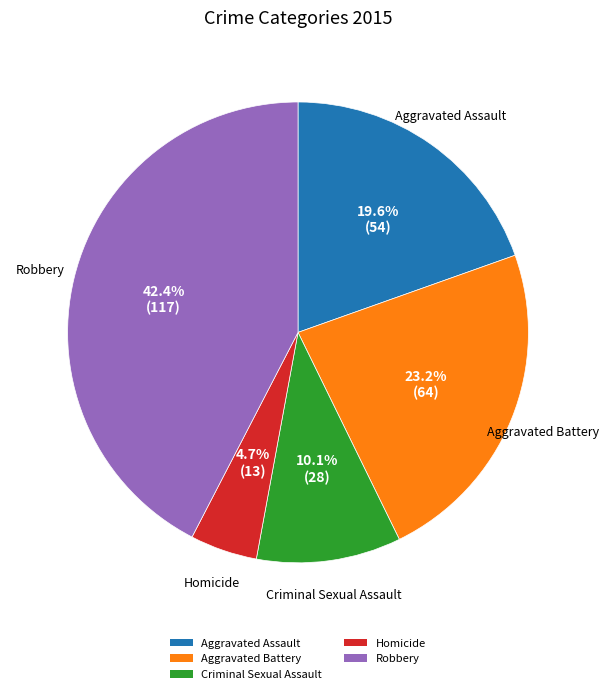

To the nearest percent, what is the combined percentage of Robbery and Aggravated Battery?

66%